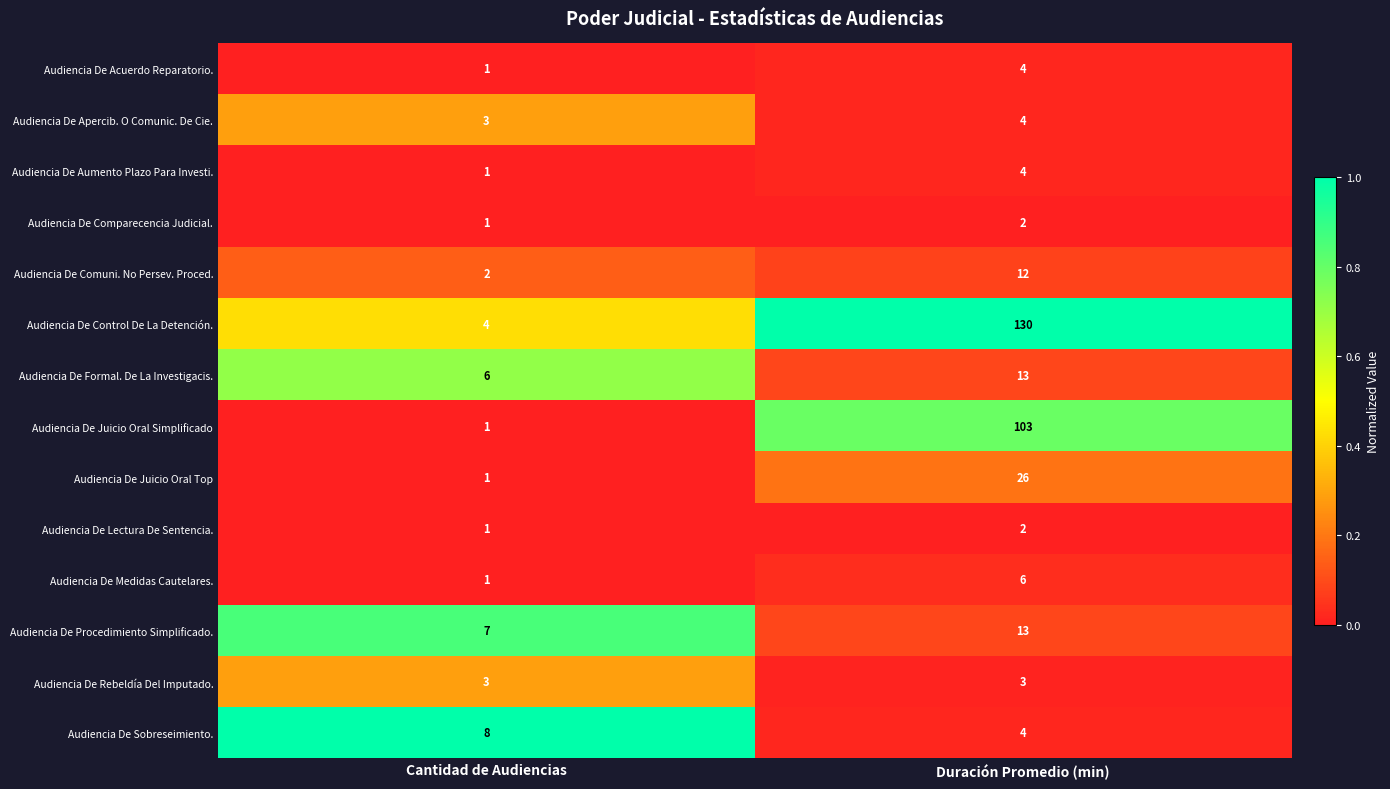

Between Cantidad de Audiencias and Duración Promedio (min), which series saw the biggest shift?

Audiencia De Control De La Detención.